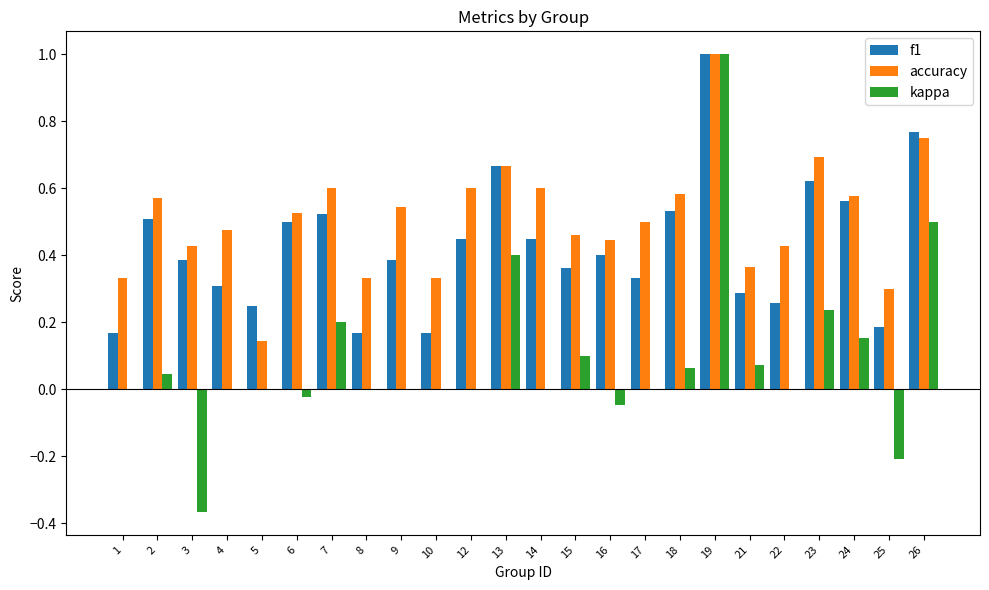

The value of kappa at 10 is 0.0. True or false?

True